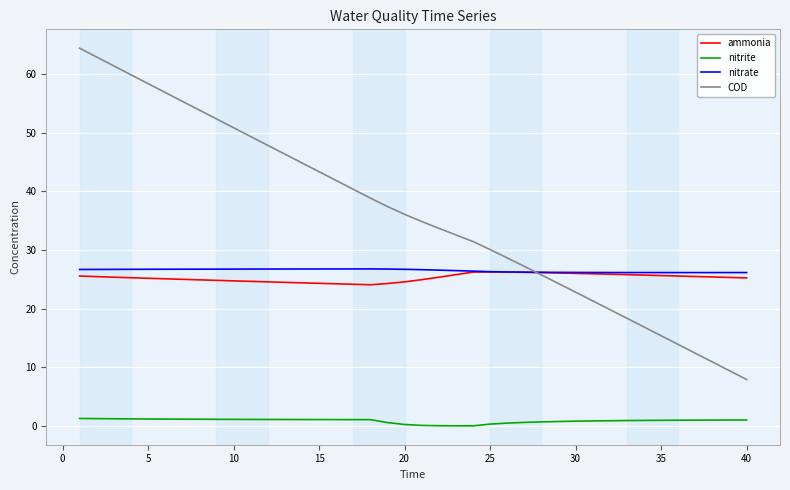

How many series are shown in this chart?

4